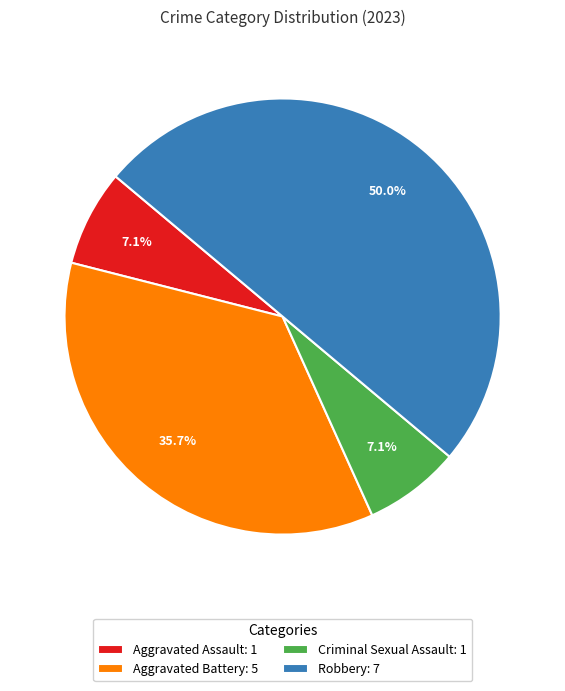

How many slices are in this pie chart?

4